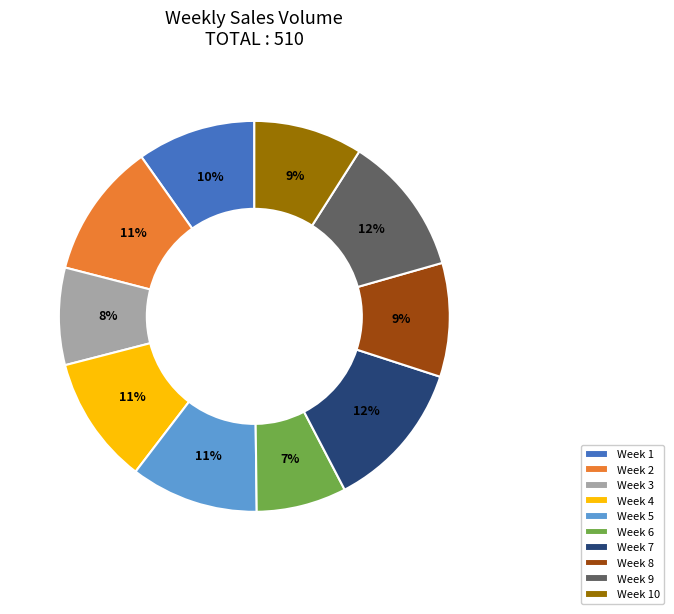

To the nearest percent, what is the average slice percentage?

10%